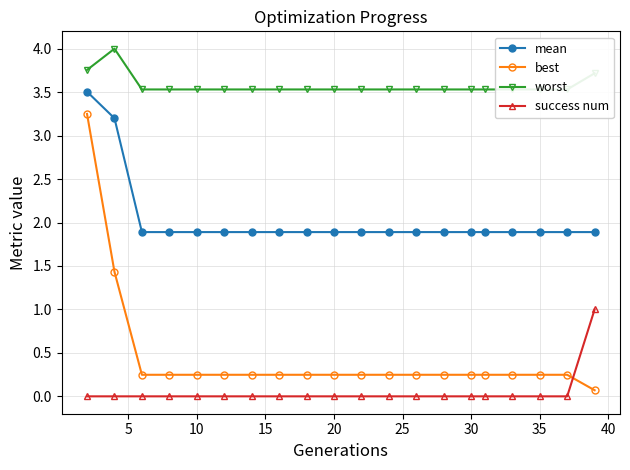

What is the difference between the maximum and minimum values in the mean series?

1.6